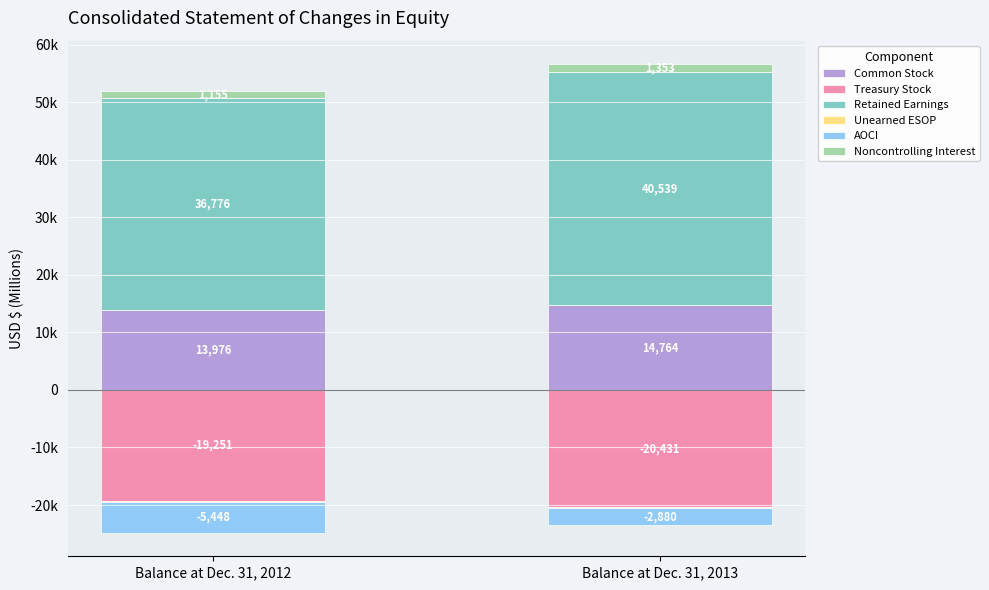

What is the maximum value for Retained Earnings?

40539